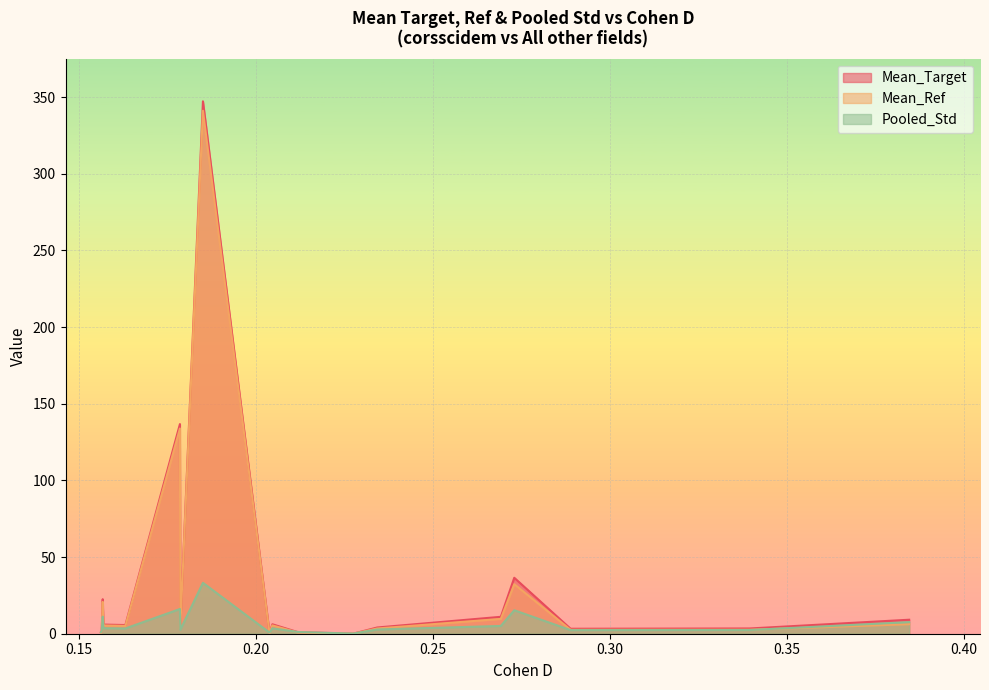

How many categories are shown in the chart?

18